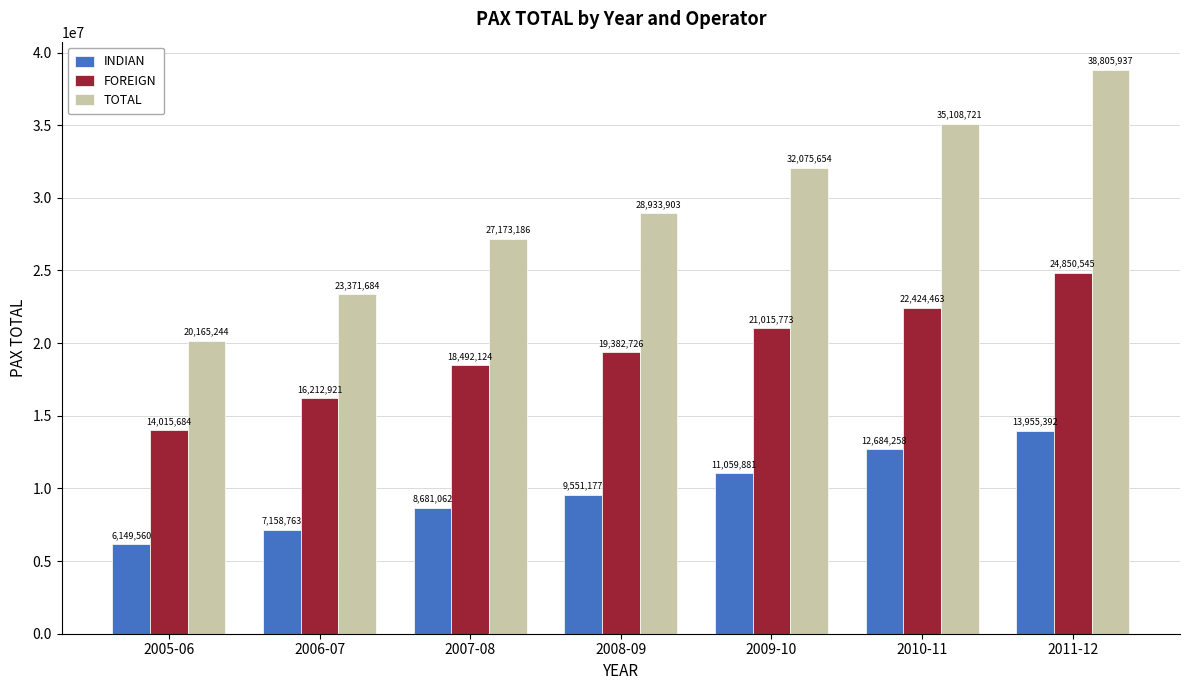

Count the number of data series in this chart.

3